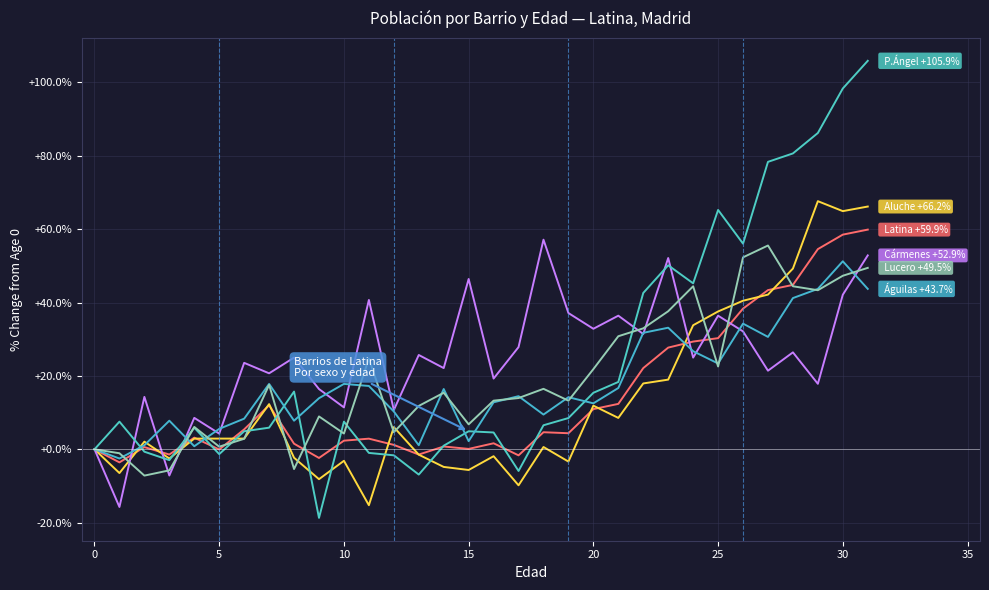

How many lines are shown in the chart?

6